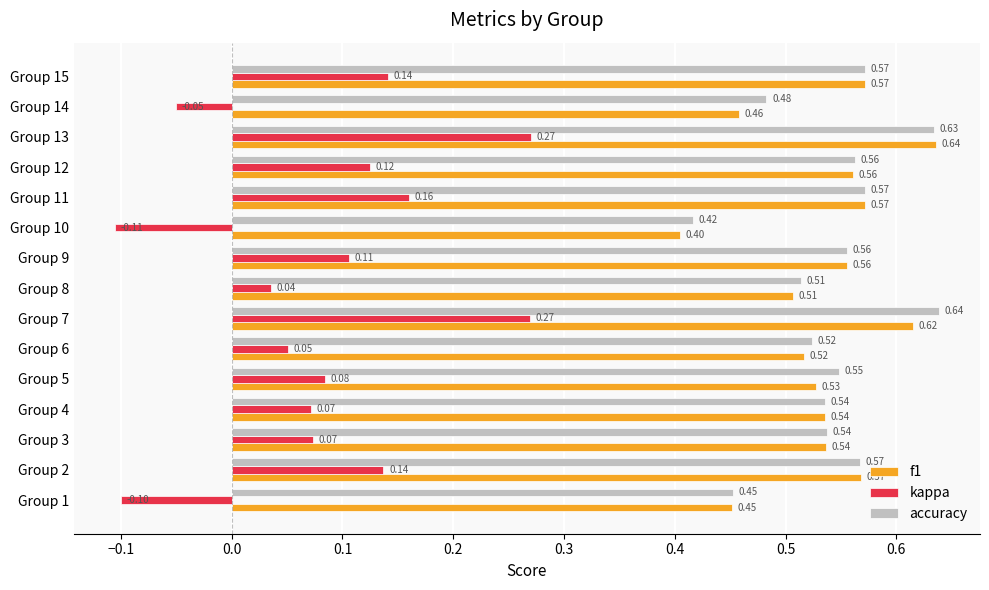

At how many categories does at least one series exceed 0?

15